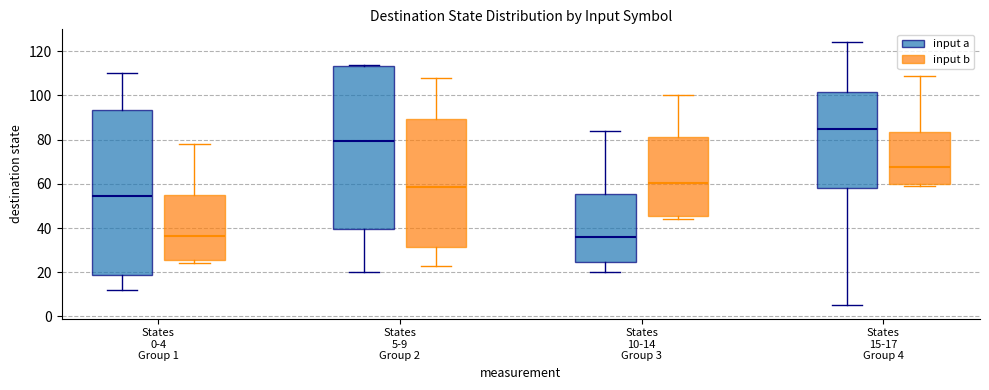

Reading left to right, transcribe this box plot: for each box, give where its median line is, the range the box spans, and where its two whiskers end, as read against the y-axis. The values are not printed on the chart, so give them approximately, as read against the axis.

States 0-4 Group 1 (input a): median 54, box 18 to 94, whiskers 12 to 110
States 0-4 Group 1 (input b): median 36, box 26 to 54, whiskers 24 to 78
States 5-9 Group 2 (input a): median 80, box 40 to 114, whiskers 20 to 114 (just above the box's upper edge)
States 5-9 Group 2 (input b): median 58, box 32 to 90, whiskers 24 to 108
States 10-14 Group 3 (input a): median 36, box 24 to 56, whiskers 20 to 84
States 10-14 Group 3 (input b): median 60, box 46 to 82, whiskers 44 to 100
States 15-17 Group 4 (input a): median 86, box 58 to 102, whiskers 6 to 124
States 15-17 Group 4 (input b): median 68, box 60 to 84, whiskers 60 (just below the box's lower edge) to 110